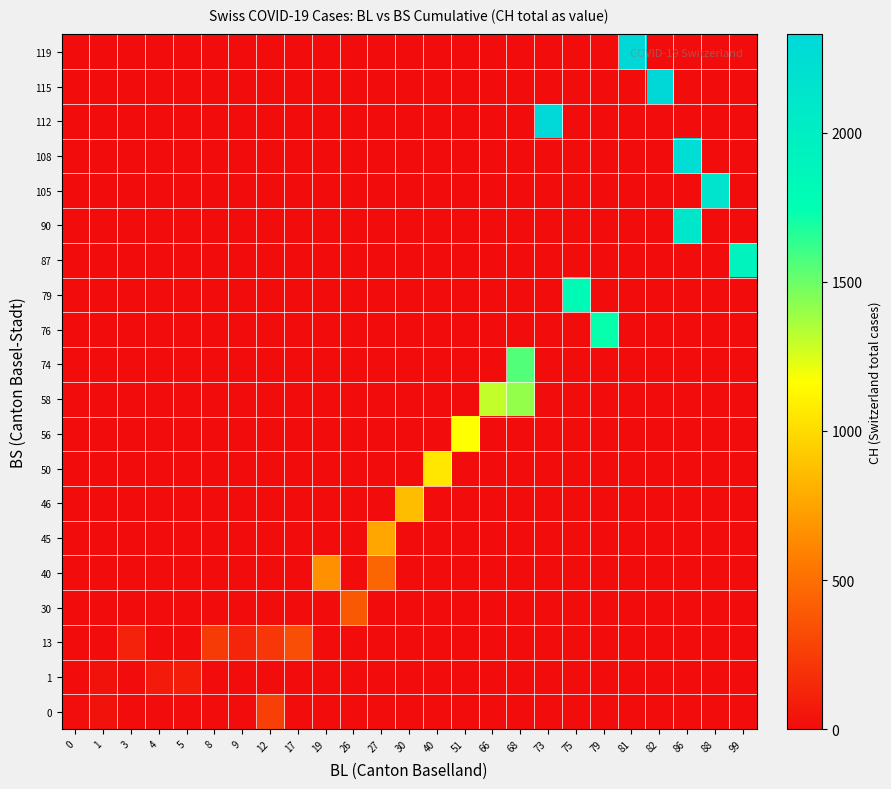

Reading left to right, what are all the values shown in this chart?

0: 0=10	1=28	3=0	4=0	5=0	8=0	9=0	12=268	17=0	19=0	26=0	27=0	30=0	40=0	51=0	66=0	68=0	73=0	75=0	79=0	81=0	82=0	86=0	88=0	99=0
1: 0=0	1=31	3=0	4=64	5=90	8=0	9=0	12=0	17=0	19=0	26=0	27=0	30=0	40=0	51=0	66=0	68=0	73=0	75=0	79=0	81=0	82=0	86=0	88=0	99=0
13: 0=0	1=0	3=111	4=0	5=0	8=241	9=126	12=220	17=336	19=0	26=0	27=0	30=0	40=0	51=0	66=0	68=0	73=0	75=0	79=0	81=0	82=0	86=0	88=0	99=0
30: 0=0	1=0	3=0	4=0	5=0	8=0	9=0	12=0	17=0	19=0	26=395	27=0	30=0	40=0	51=0	66=0	68=0	73=0	75=0	79=0	81=0	82=0	86=0	88=0	99=0
40: 0=0	1=0	3=0	4=0	5=0	8=0	9=0	12=0	17=0	19=660	26=0	27=459	30=0	40=0	51=0	66=0	68=0	73=0	75=0	79=0	81=0	82=0	86=0	88=0	99=0
45: 0=0	1=0	3=0	4=0	5=0	8=0	9=0	12=0	17=0	19=0	26=0	27=766	30=0	40=0	51=0	66=0	68=0	73=0	75=0	79=0	81=0	82=0	86=0	88=0	99=0
46: 0=0	1=0	3=0	4=0	5=0	8=0	9=0	12=0	17=0	19=0	26=0	27=0	30=869	40=0	51=0	66=0	68=0	73=0	75=0	79=0	81=0	82=0	86=0	88=0	99=0
50: 0=0	1=0	3=0	4=0	5=0	8=0	9=0	12=0	17=0	19=0	26=0	27=0	30=0	40=1060	51=0	66=0	68=0	73=0	75=0	79=0	81=0	82=0	86=0	88=0	99=0
56: 0=0	1=0	3=0	4=0	5=0	8=0	9=0	12=0	17=0	19=0	26=0	27=0	30=0	40=0	51=1166	66=0	68=0	73=0	75=0	79=0	81=0	82=0	86=0	88=0	99=0
58: 0=0	1=0	3=0	4=0	5=0	8=0	9=0	12=0	17=0	19=0	26=0	27=0	30=0	40=0	51=0	66=1306	68=1409	73=0	75=0	79=0	81=0	82=0	86=0	88=0	99=0
74: 0=0	1=0	3=0	4=0	5=0	8=0	9=0	12=0	17=0	19=0	26=0	27=0	30=0	40=0	51=0	66=0	68=1558	73=0	75=0	79=0	81=0	82=0	86=0	88=0	99=0
76: 0=0	1=0	3=0	4=0	5=0	8=0	9=0	12=0	17=0	19=0	26=0	27=0	30=0	40=0	51=0	66=0	68=0	73=0	75=0	79=1732	81=0	82=0	86=0	88=0	99=0
79: 0=0	1=0	3=0	4=0	5=0	8=0	9=0	12=0	17=0	19=0	26=0	27=0	30=0	40=0	51=0	66=0	68=0	73=0	75=1811	79=0	81=0	82=0	86=0	88=0	99=0
87: 0=0	1=0	3=0	4=0	5=0	8=0	9=0	12=0	17=0	19=0	26=0	27=0	30=0	40=0	51=0	66=0	68=0	73=0	75=0	79=0	81=0	82=0	86=0	88=0	99=1920
90: 0=0	1=0	3=0	4=0	5=0	8=0	9=0	12=0	17=0	19=0	26=0	27=0	30=0	40=0	51=0	66=0	68=0	73=0	75=0	79=0	81=0	82=0	86=2120	88=0	99=0
105: 0=0	1=0	3=0	4=0	5=0	8=0	9=0	12=0	17=0	19=0	26=0	27=0	30=0	40=0	51=0	66=0	68=0	73=0	75=0	79=0	81=0	82=0	86=0	88=2163	99=0
108: 0=0	1=0	3=0	4=0	5=0	8=0	9=0	12=0	17=0	19=0	26=0	27=0	30=0	40=0	51=0	66=0	68=0	73=0	75=0	79=0	81=0	82=0	86=2261	88=0	99=0
112: 0=0	1=0	3=0	4=0	5=0	8=0	9=0	12=0	17=0	19=0	26=0	27=0	30=0	40=0	51=0	66=0	68=0	73=2314	75=0	79=0	81=0	82=0	86=0	88=0	99=0
115: 0=0	1=0	3=0	4=0	5=0	8=0	9=0	12=0	17=0	19=0	26=0	27=0	30=0	40=0	51=0	66=0	68=0	73=0	75=0	79=0	81=0	82=2326	86=0	88=0	99=0
119: 0=0	1=0	3=0	4=0	5=0	8=0	9=0	12=0	17=0	19=0	26=0	27=0	30=0	40=0	51=0	66=0	68=0	73=0	75=0	79=0	81=2330	82=0	86=0	88=0	99=0